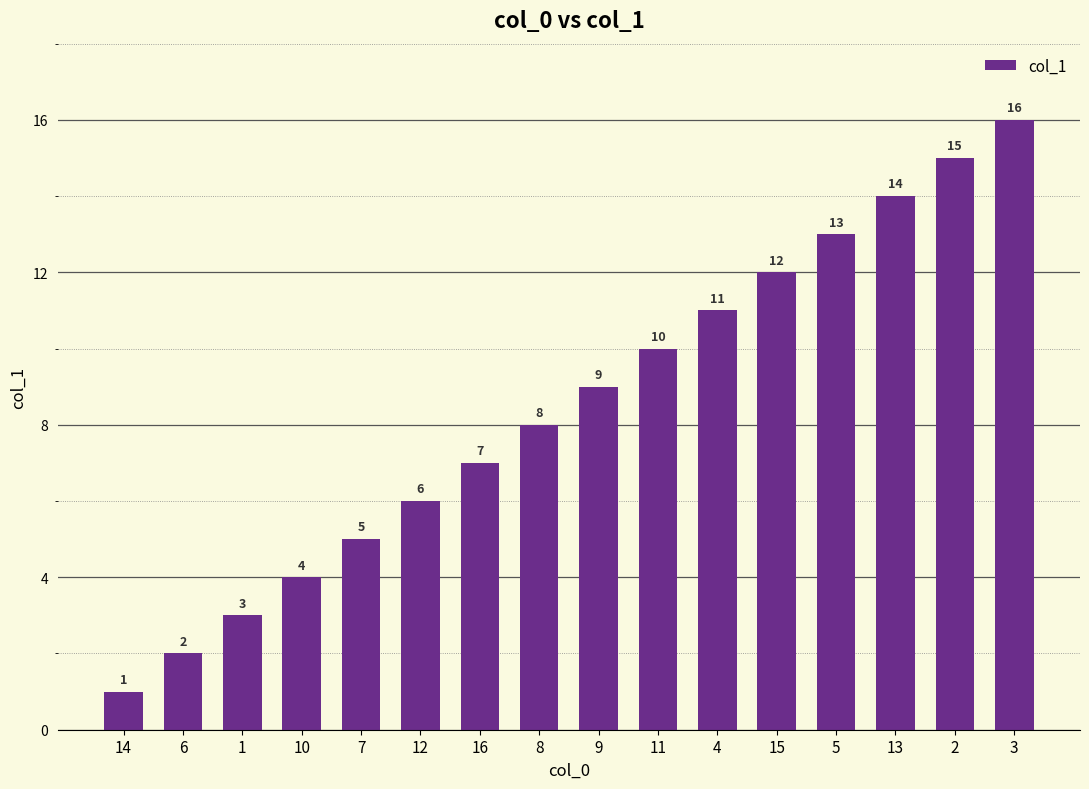

Rank the categories by value from highest to lowest.

3, 2, 13, 5, 15, 4, 11, 9, 8, 16, 12, 7, 10, 1, 6, 14